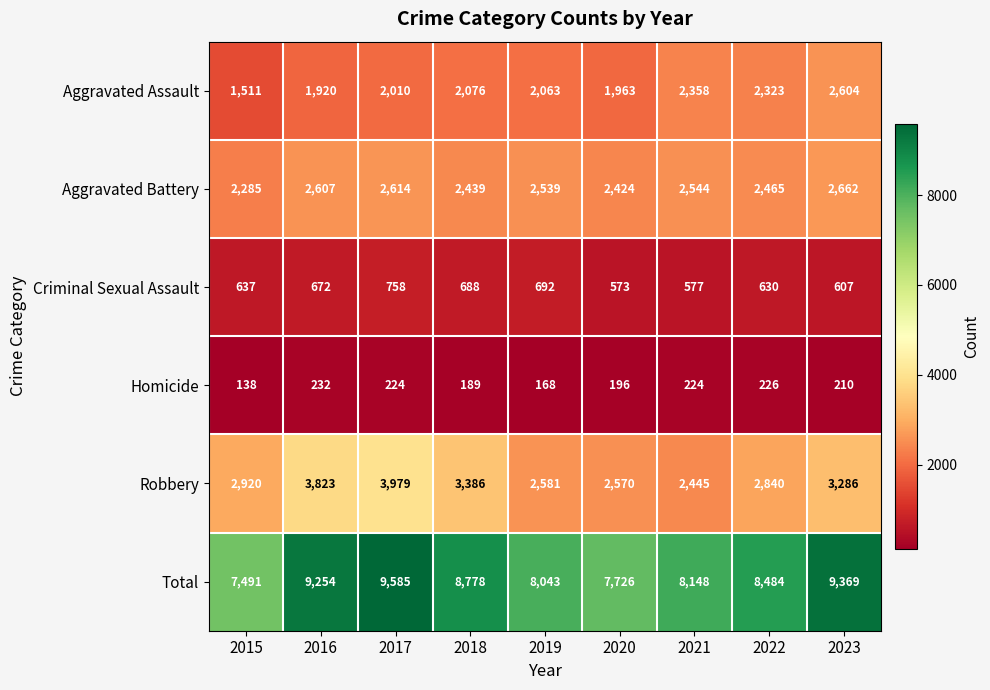

How many data points does each series have?

9